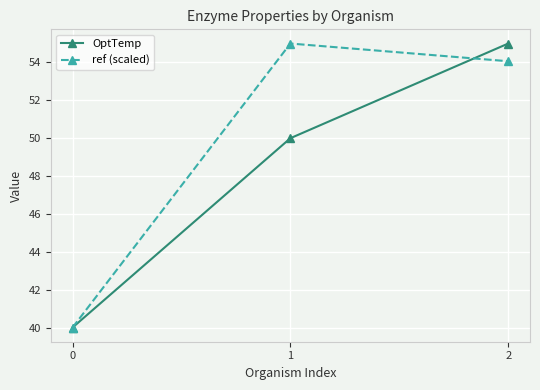

Between 0 and 1, which series saw the biggest shift?

ref (scaled)